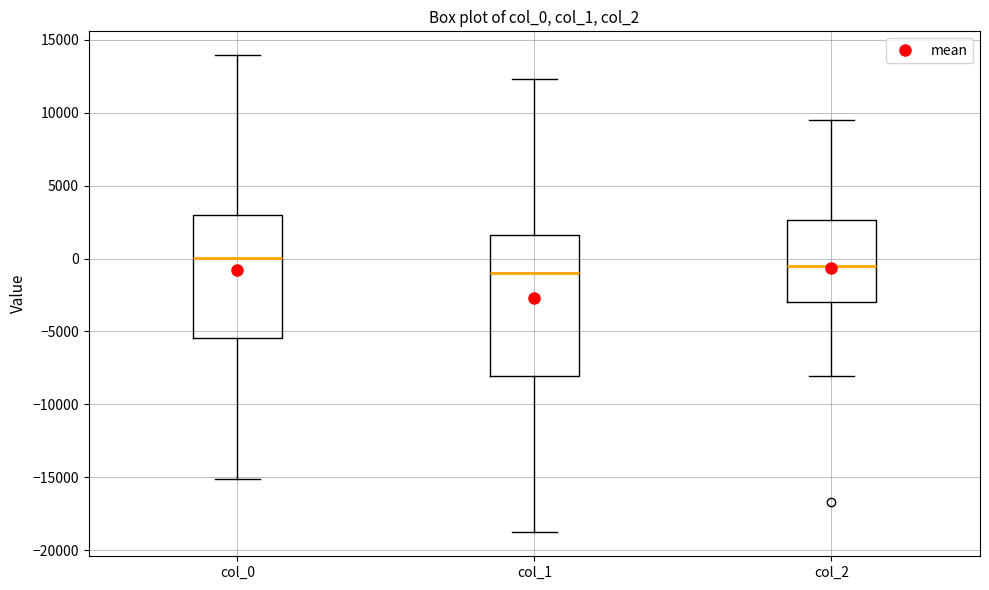

Reading left to right, read every box against the y-axis: the position of its median line, the range the box covers, and the ends of its whiskers. The values are not printed on the chart, so give them approximately, as read against the axis.

col_0: median 0, box -5500 to 3000, whiskers -15000 to 14000
col_1: median -1000, box -8000 to 1500, whiskers -19000 to 12500
col_2: median -500, box -3000 to 2500, whiskers -8000 to 9500